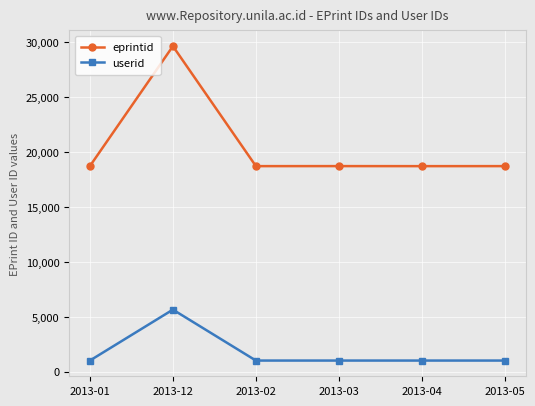

What is the greatest value displayed?

29638